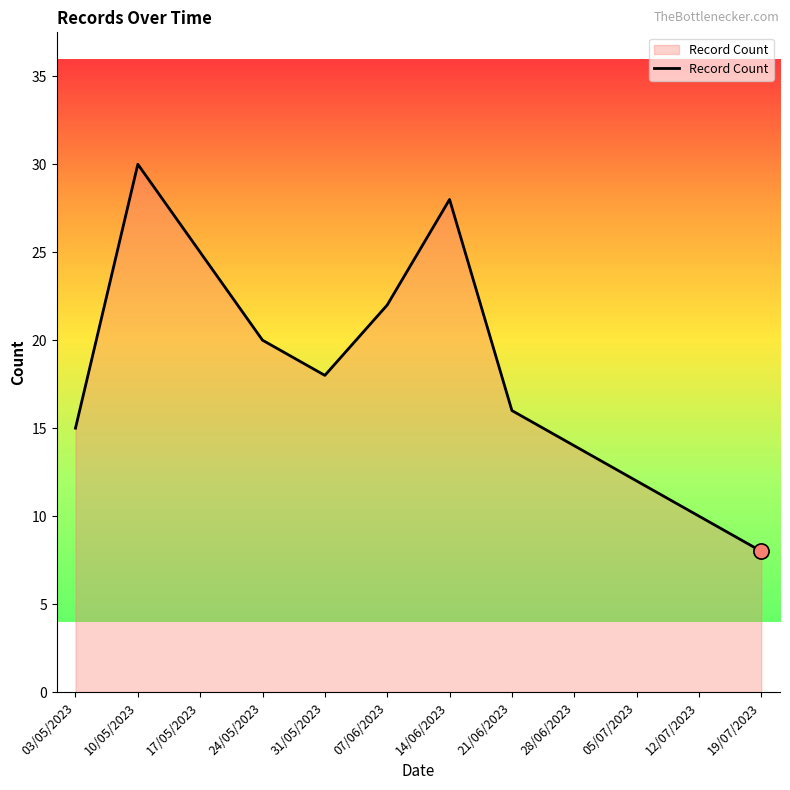

What is the change in value from 31/05/2023 to 19/07/2023?

-10